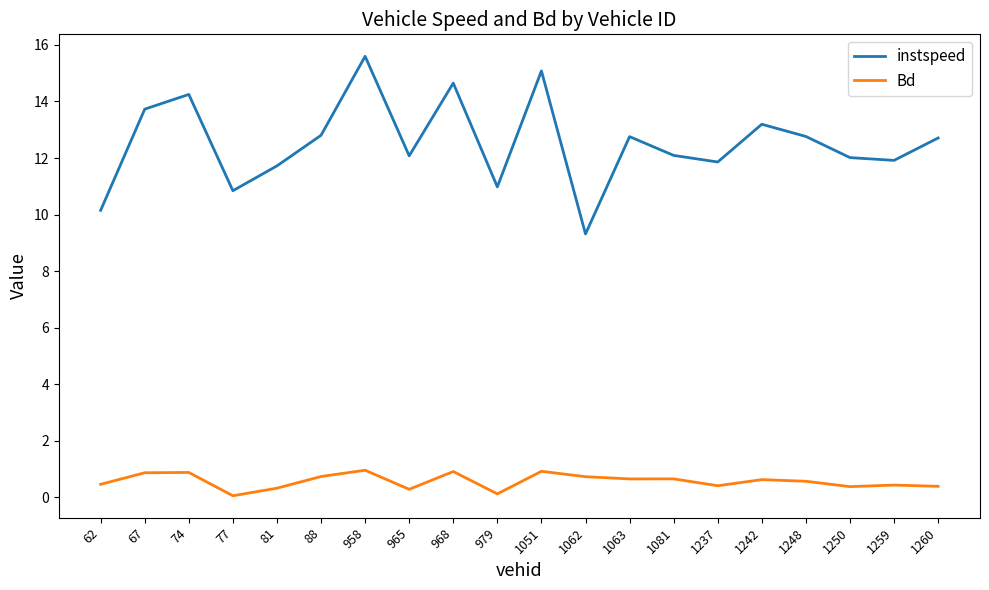

Between 77 and 1248, which series saw the biggest shift?

instspeed